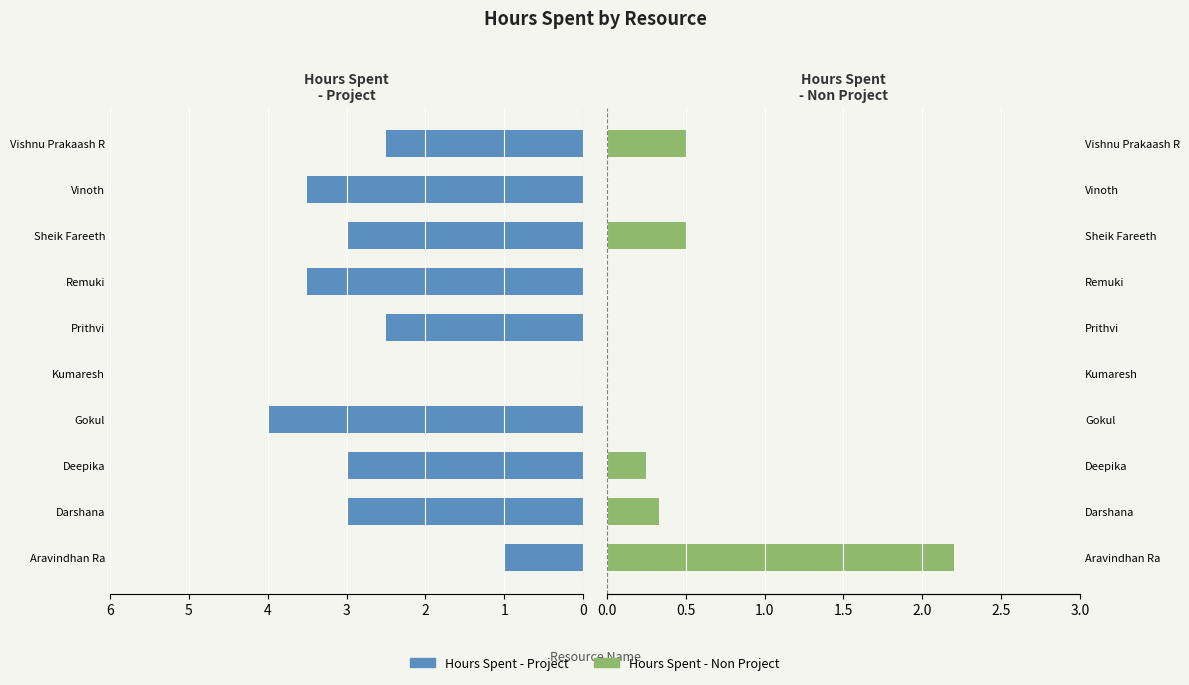

What is the highest value of the Hours Spent - Non Project series?

2.2